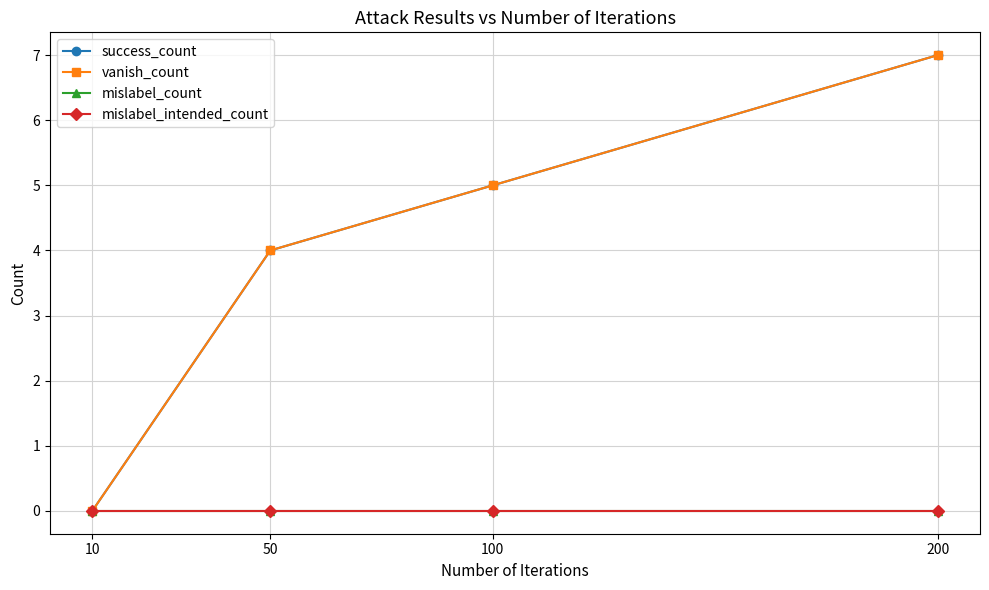

At 100, list the series in order from largest to smallest.

success_count, vanish_count, mislabel_count, mislabel_intended_count